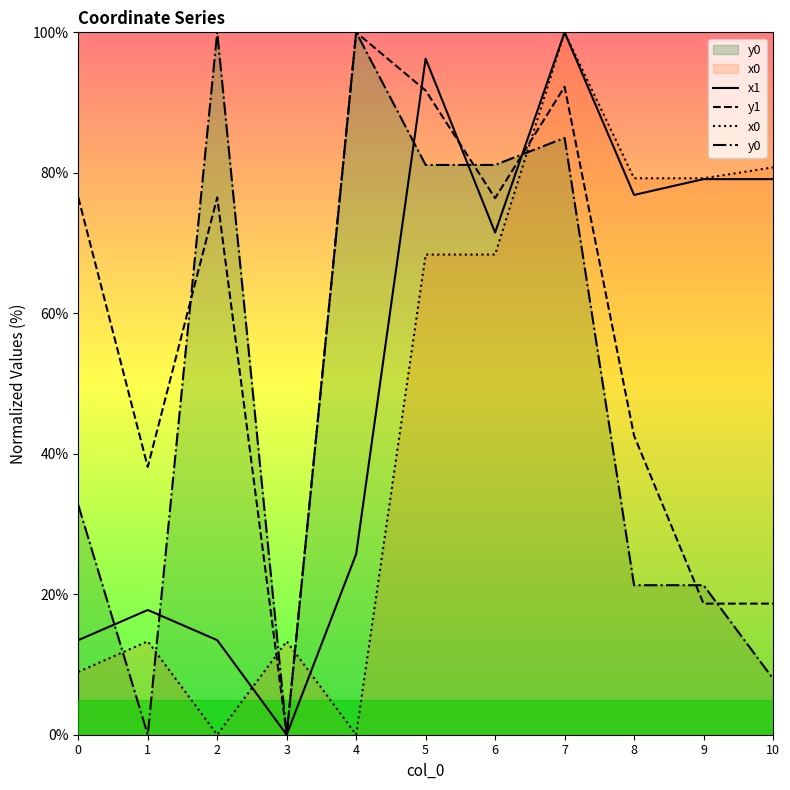

Which series has the largest range (max minus min)?

x1